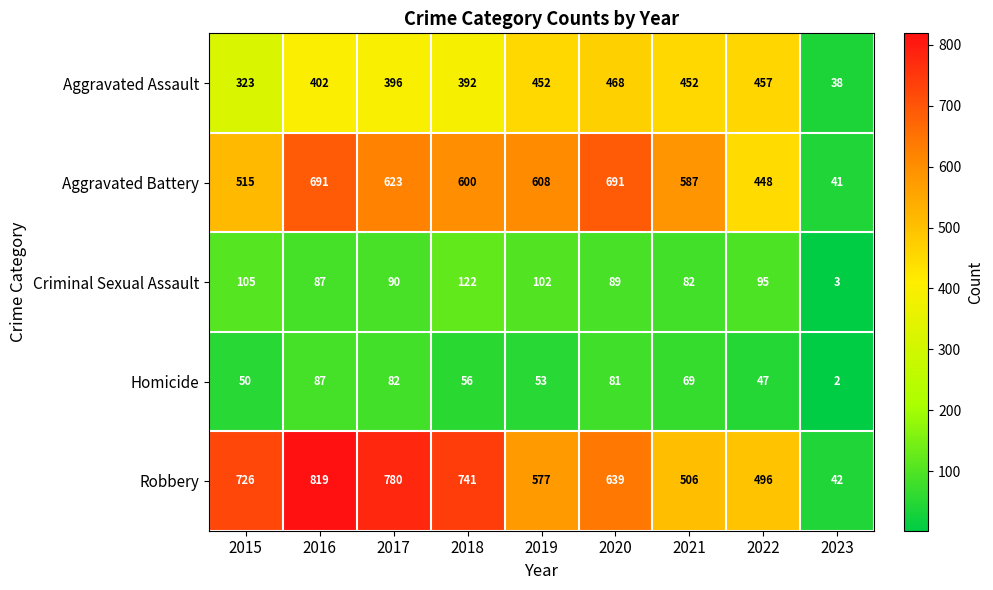

What is the difference between the highest and lowest values at 2022?

449